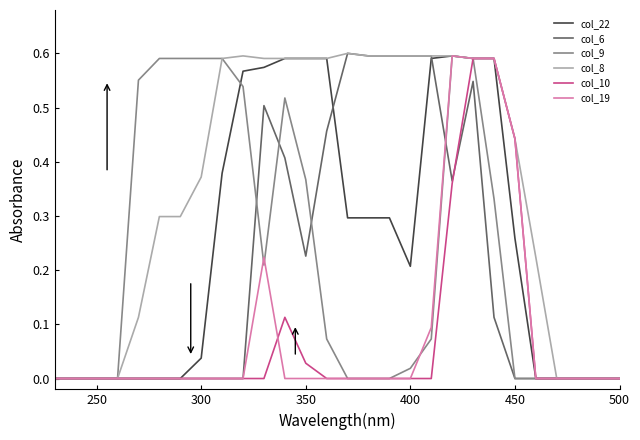

Which series has the largest total across all categories?

col_8